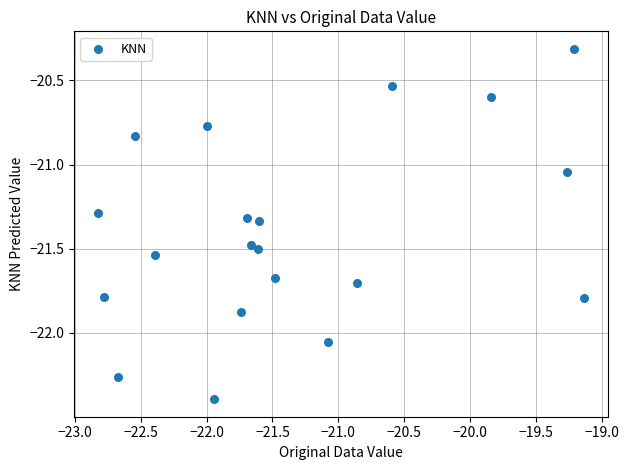

What is the range of X values (max minus min)?

3.7